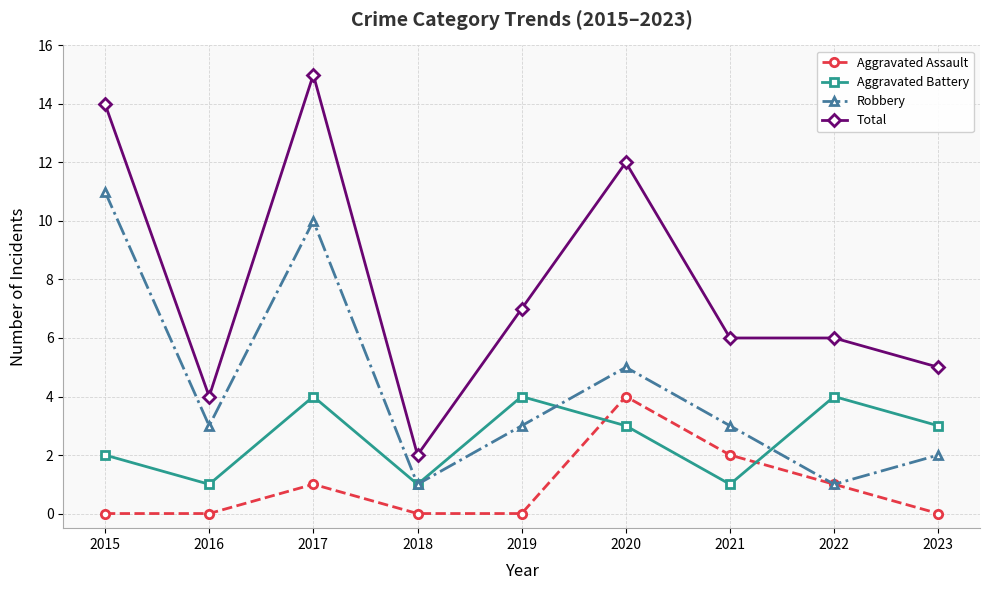

What is the spread (max minus min) of values at 2019?

7